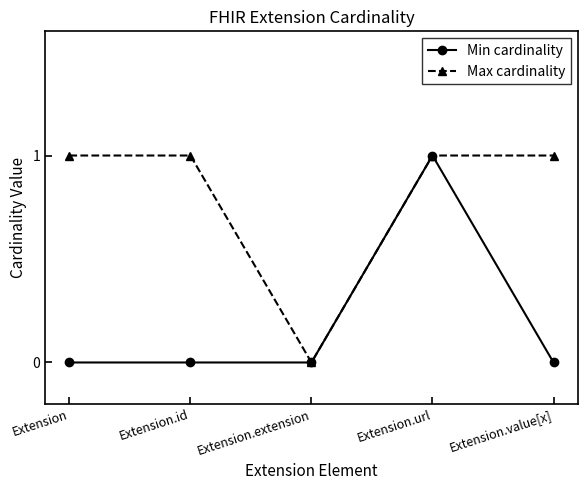

At which category is the sum across all series the highest?

Extension.url